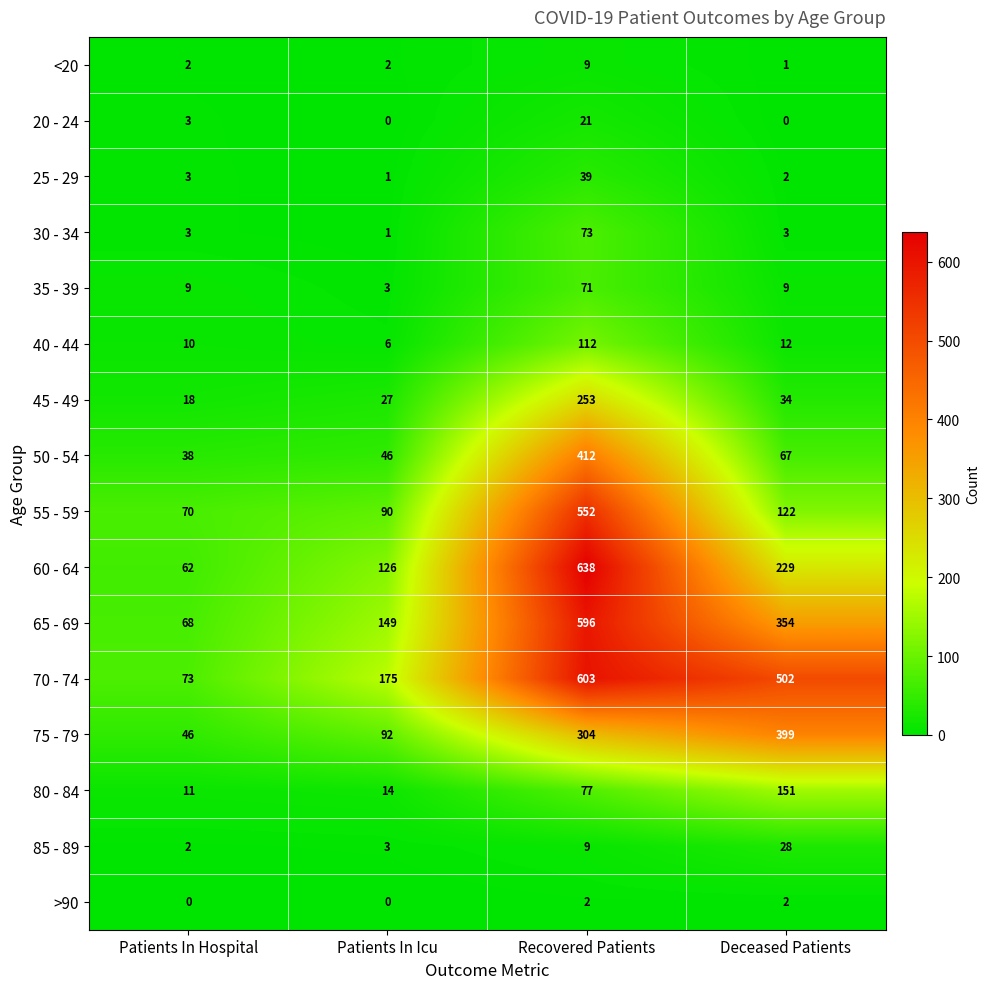

How many categories are shown in the chart?

4